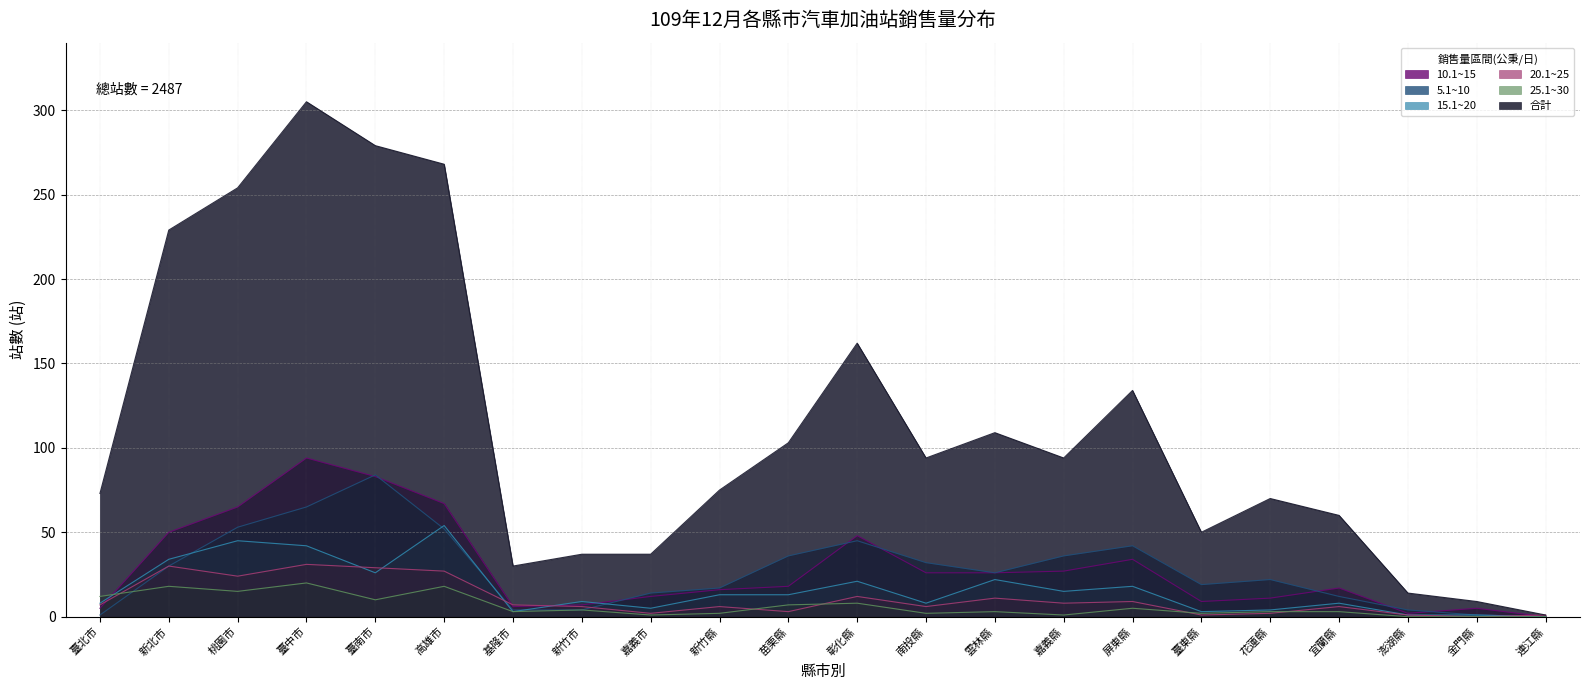

What is the label of the 12th point from the left?

彰化縣